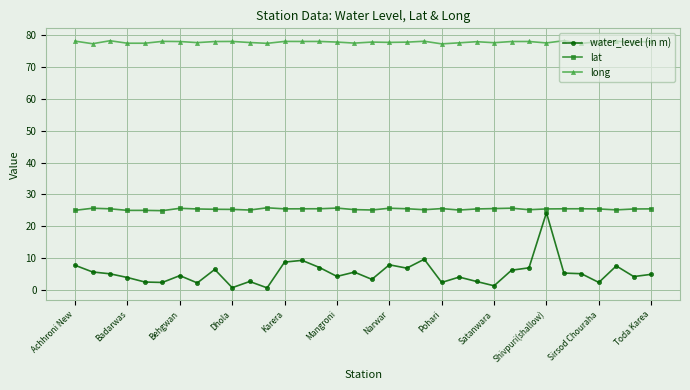

At how many categories does at least one series exceed 22?

34